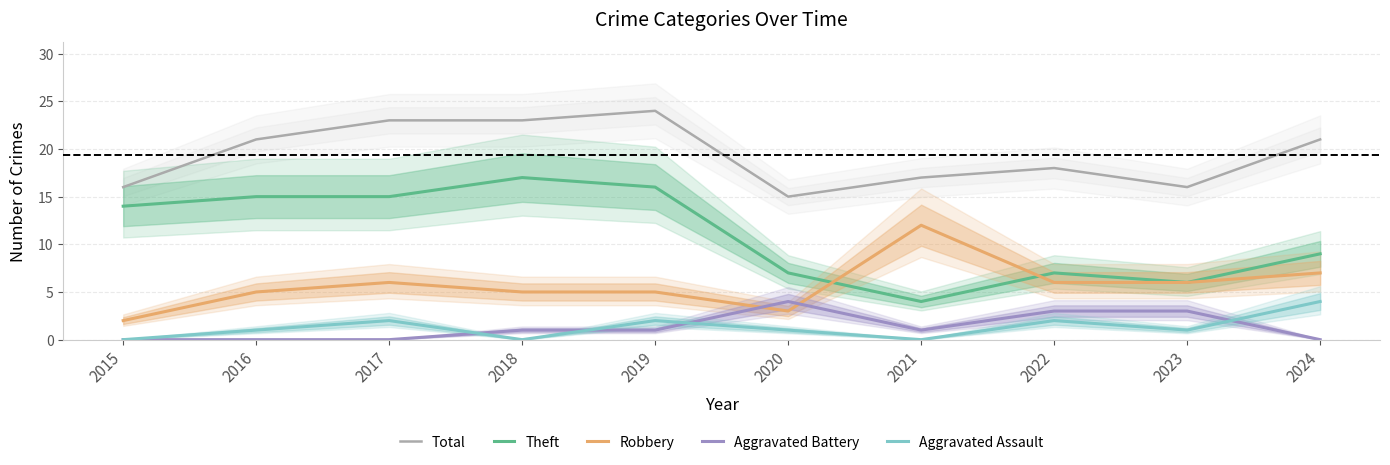

Is the value of Total at 2023 greater than the value of Robbery at 2017?

Yes